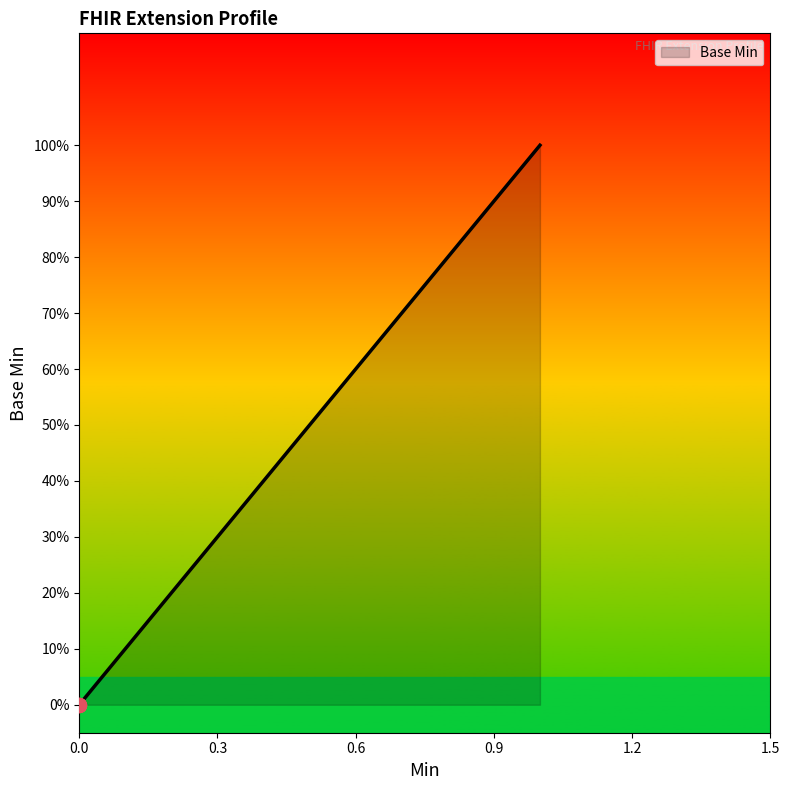

What is the change in value from Extension.extension to Extension.url?

+1